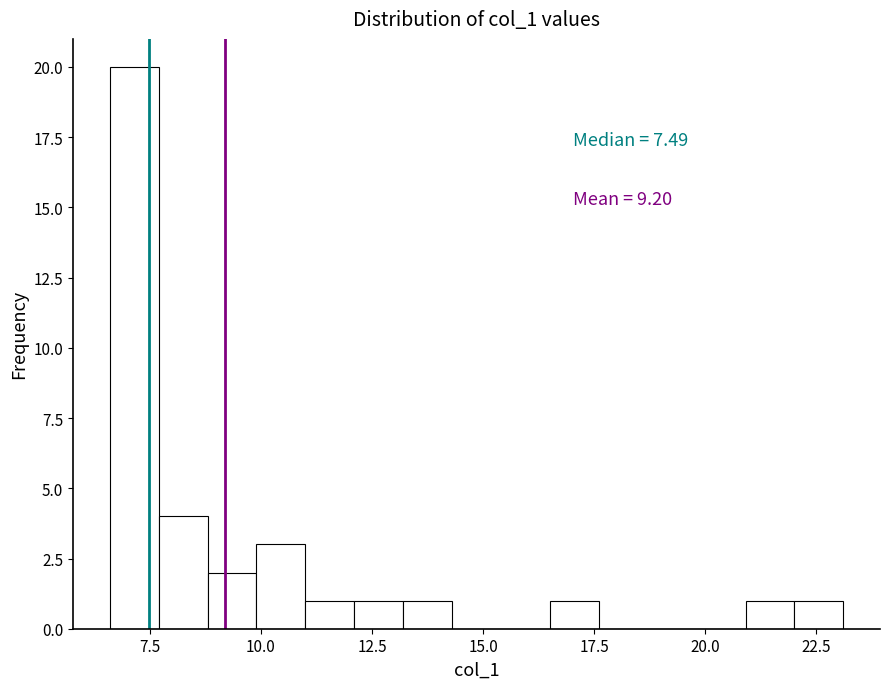

Around what value on the x-axis is the tallest bar? Give the approximate position of its centre, as read against the axis.

7.0